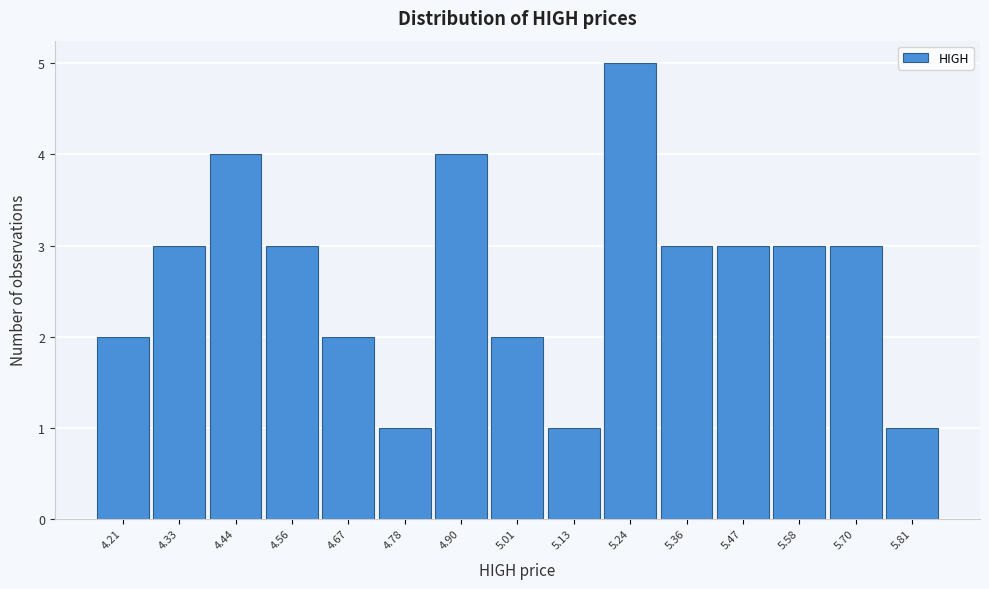

Reading left to right, list all the values displayed in this chart.

4.21=2	4.33=3	4.44=4	4.56=3	4.67=2	4.78=1	4.90=4	5.01=2	5.13=1	5.24=5	5.36=3	5.47=3	5.58=3	5.70=3	5.81=1